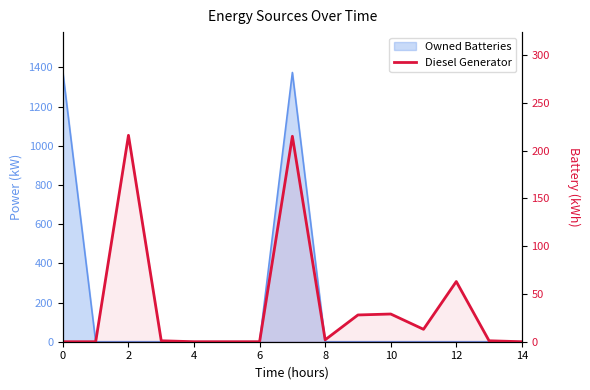

What is the greatest value displayed?

216